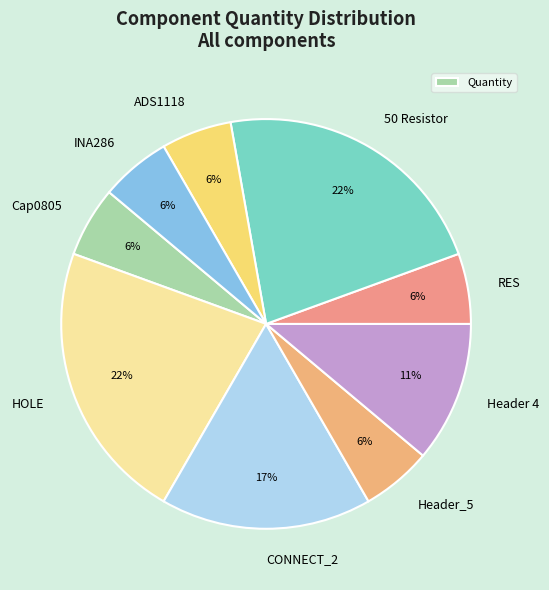

Is there any slice that represents more than half of the pie?

No